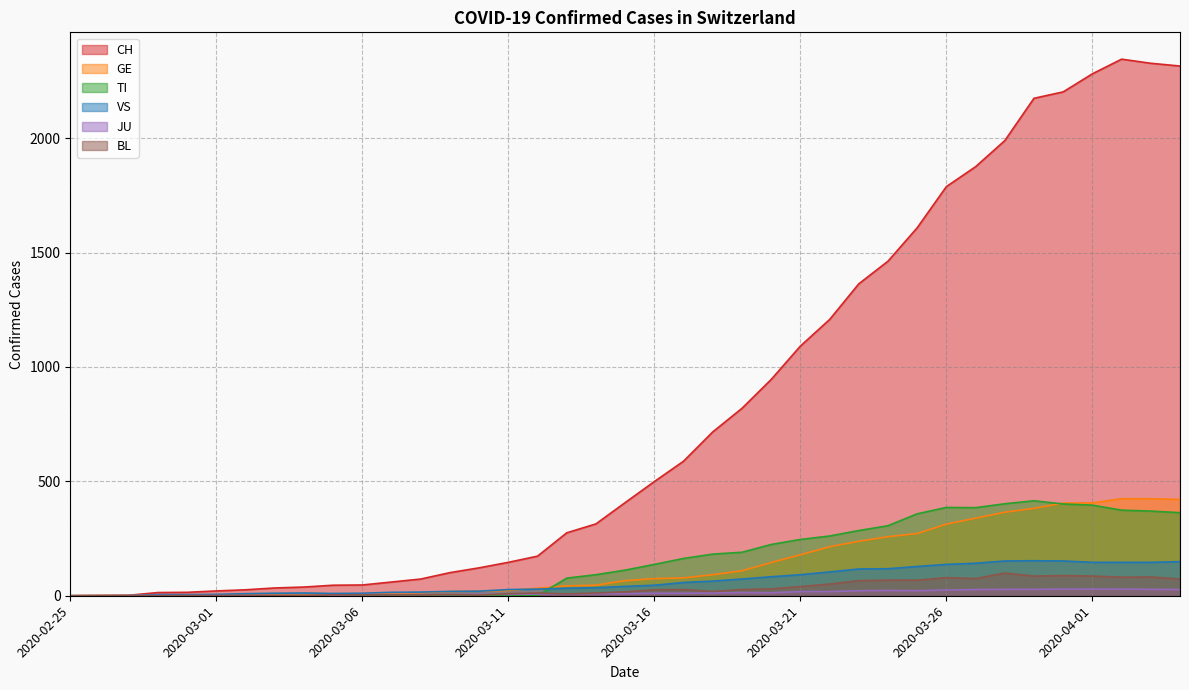

Where does the GE series first go above 66?

2020-03-16